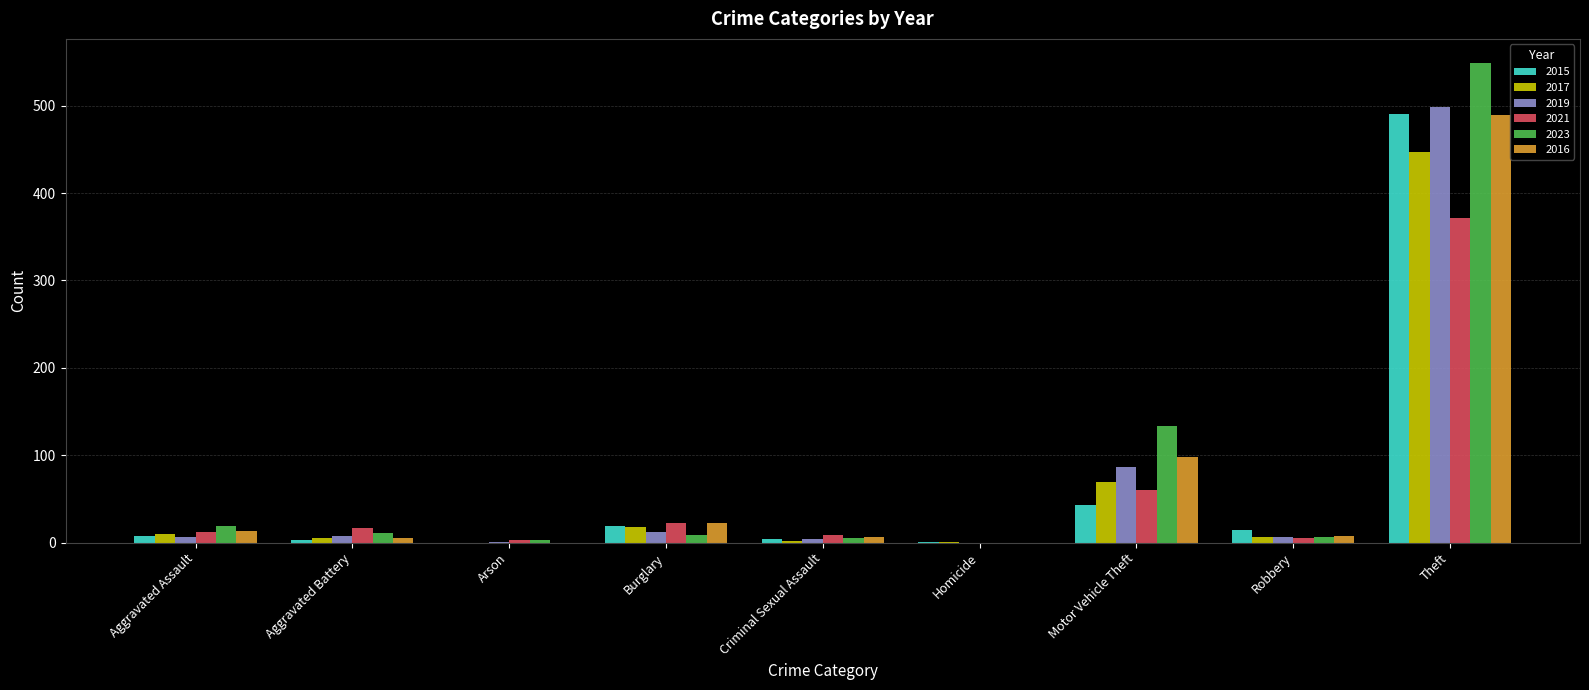

What is the maximum value for 2015?

491